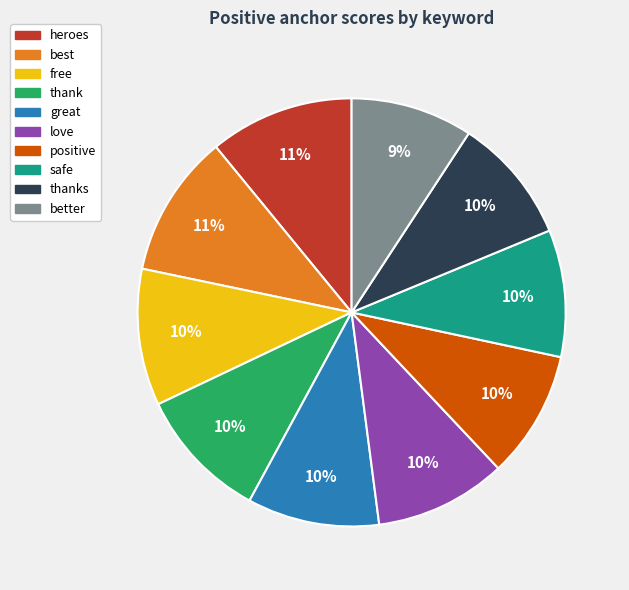

To the nearest percent, what is the average slice percentage?

10%